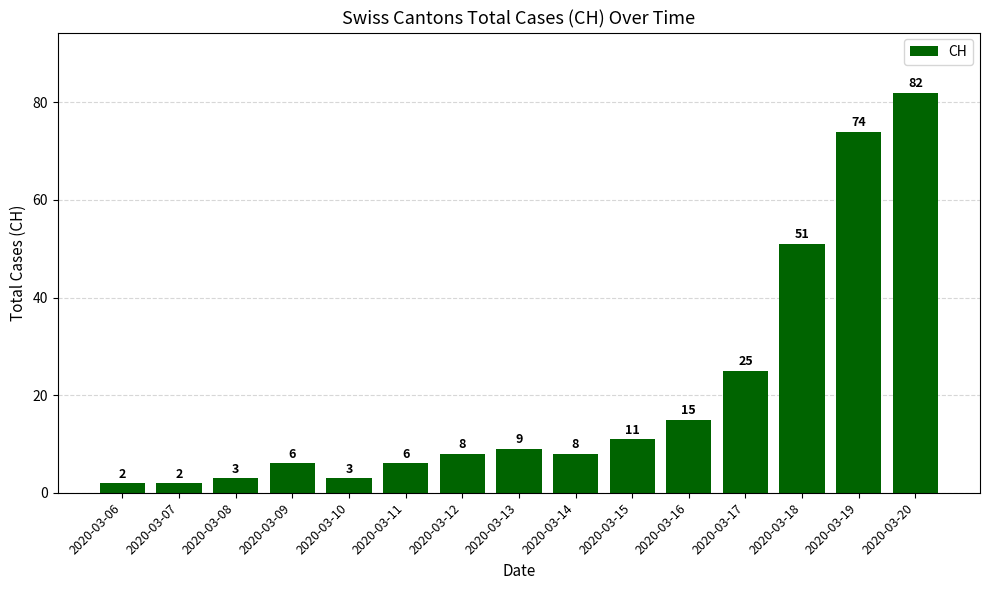

Which has a higher value, 2020-03-20 or 2020-03-06?

2020-03-20